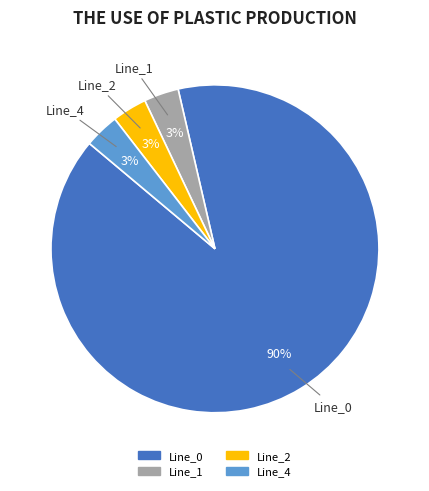

The Line_0 slice represents 90% of the pie. True or false?

True